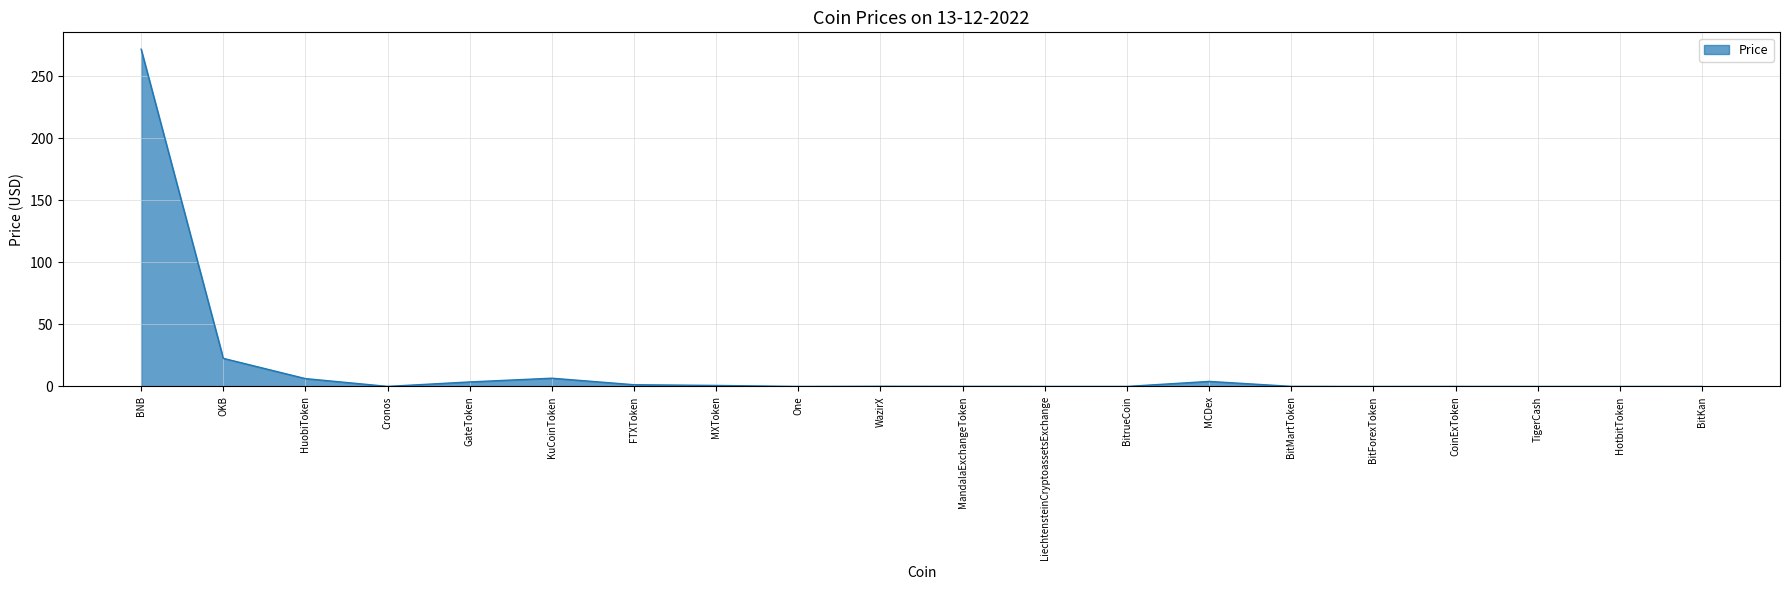

What is the difference between the maximum and minimum values?

271.7